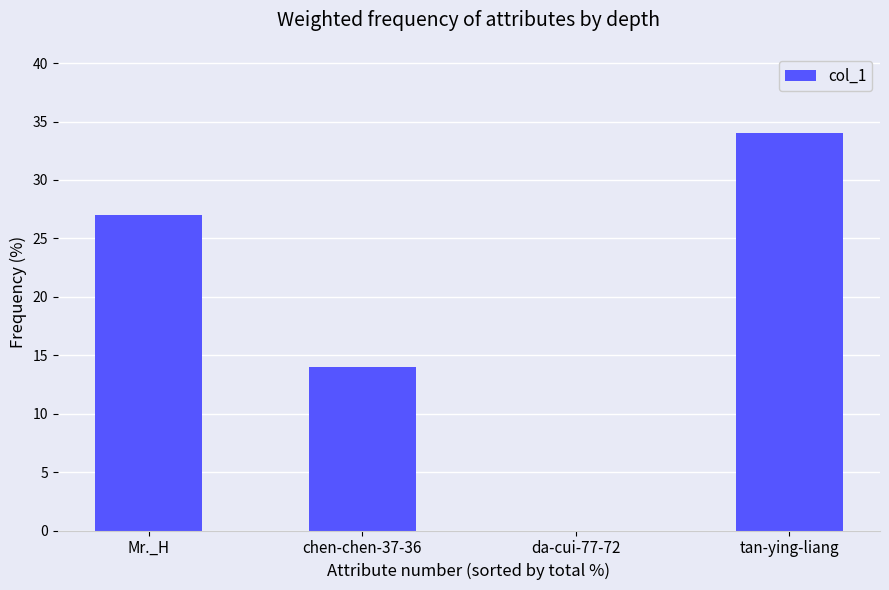

What is the change in value from da-cui-77-72 to tan-ying-liang?

+34